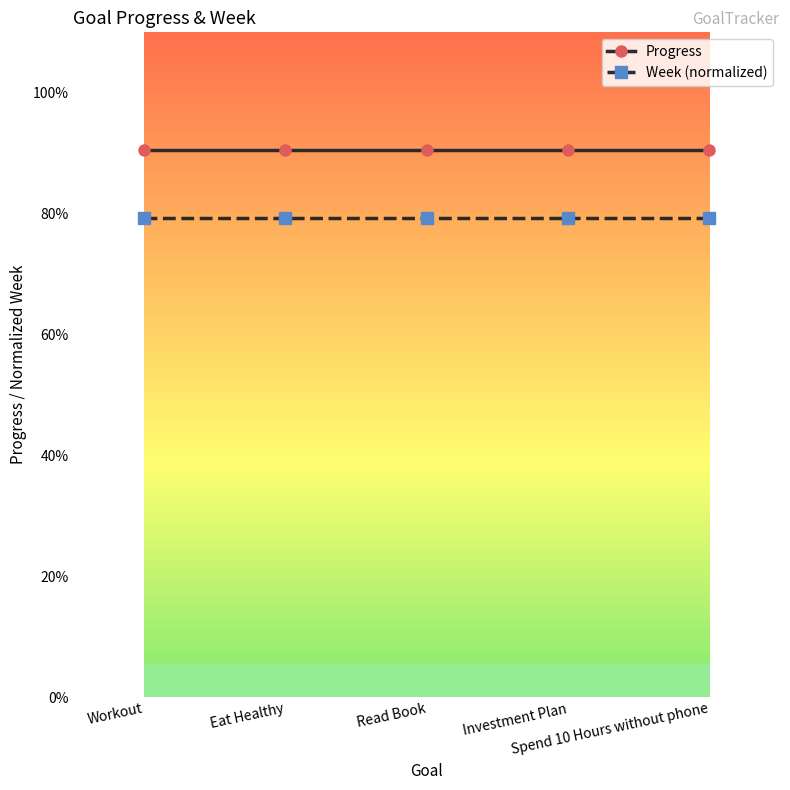

Does the chart display data point markers on the line(s)?

Yes